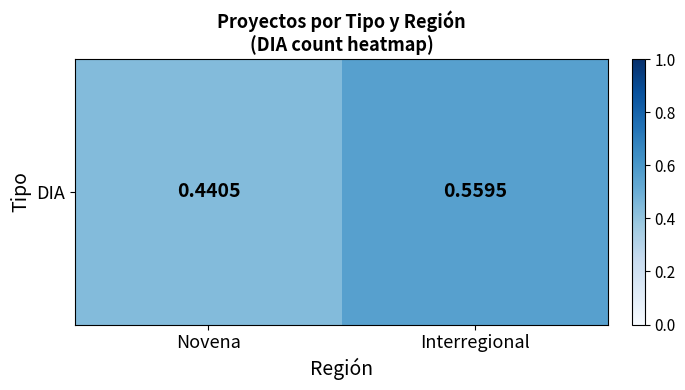

The chart shows a value of 0.6 at Interregional. True or false?

True